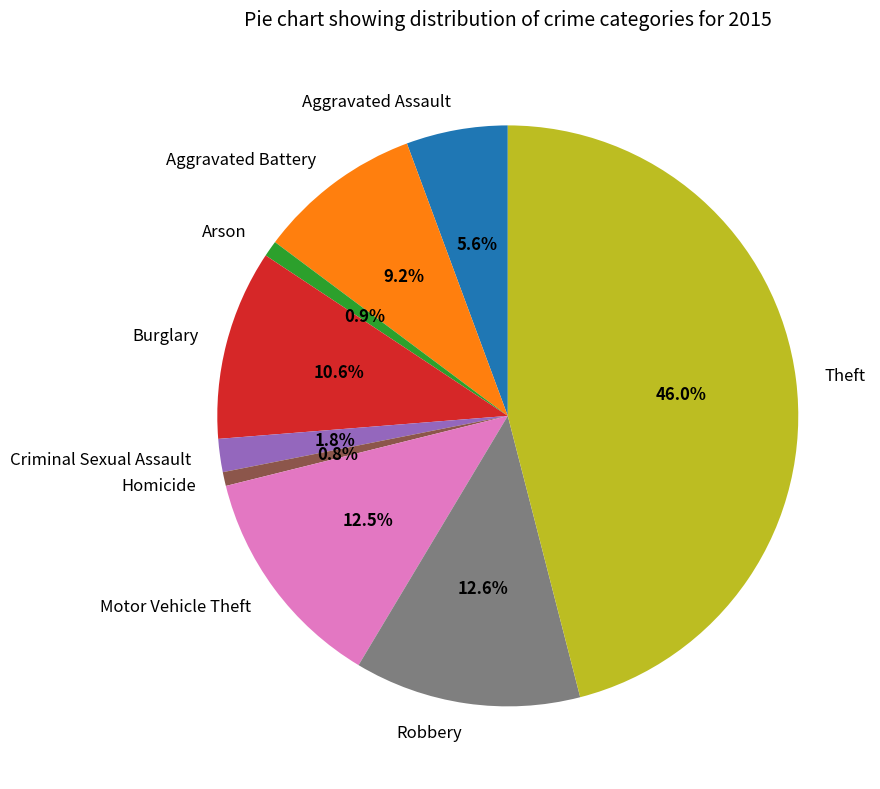

How many segments does this pie chart have?

9